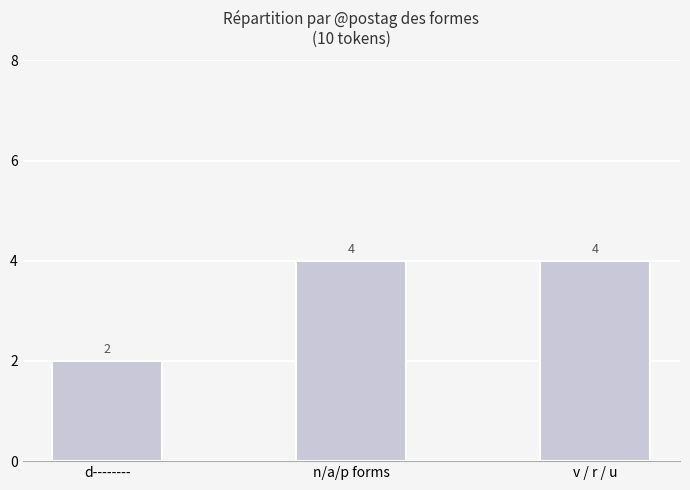

What is the smallest value displayed?

2